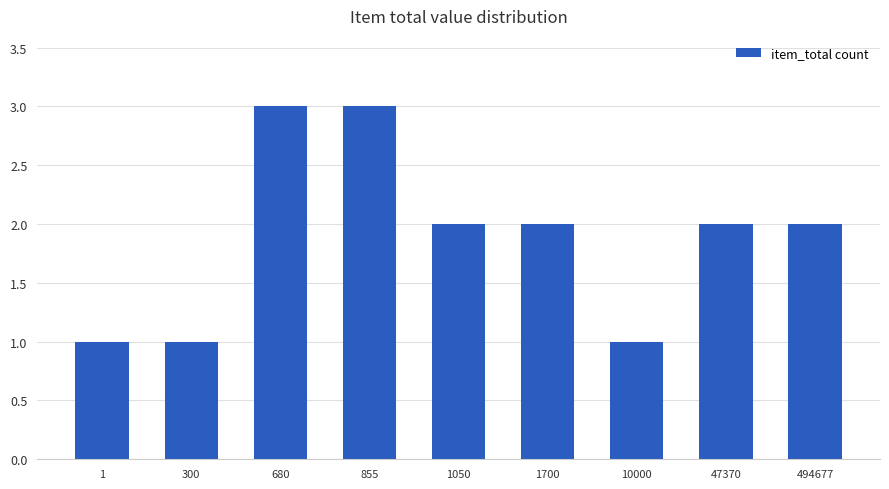

Count the number of data series in this chart.

1